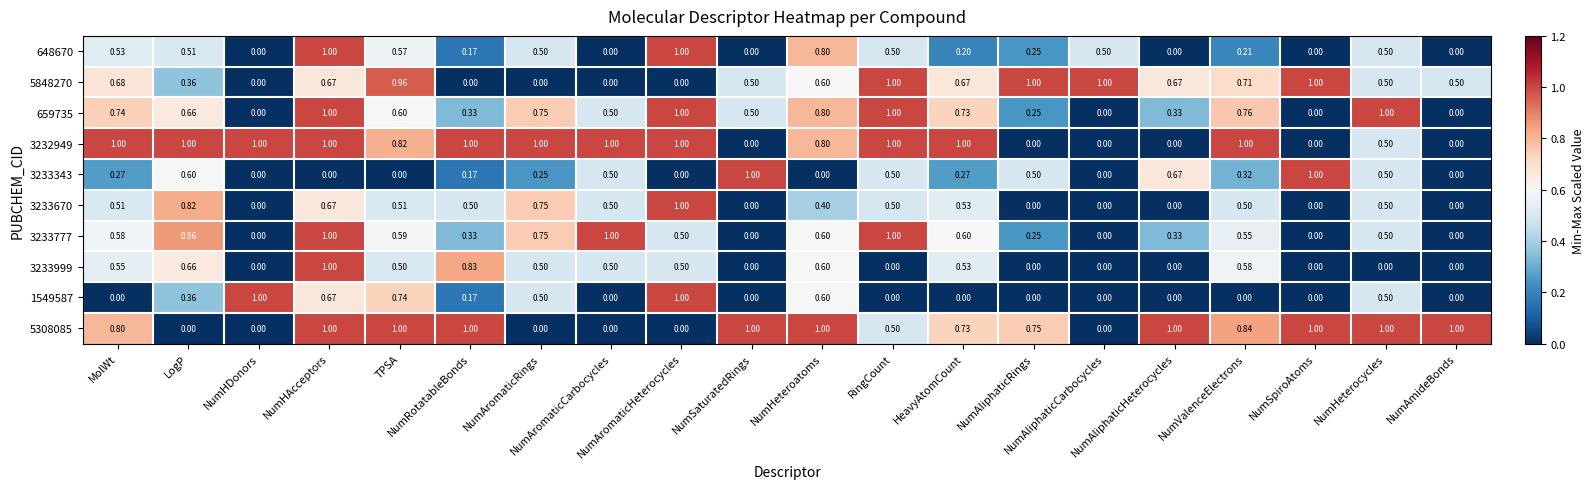

Which series changed the most between HeavyAtomCount and NumAliphaticCarbocycles?

3232949